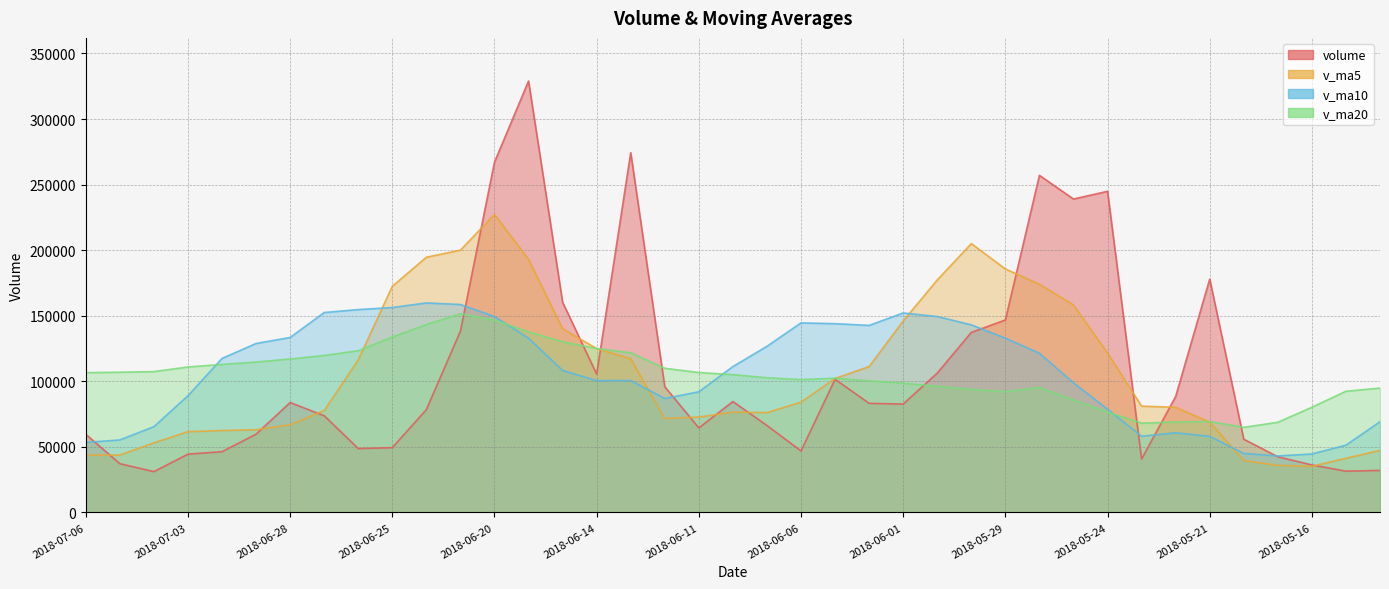

Where does the v_ma20 series first go above 105108?

2018-07-06